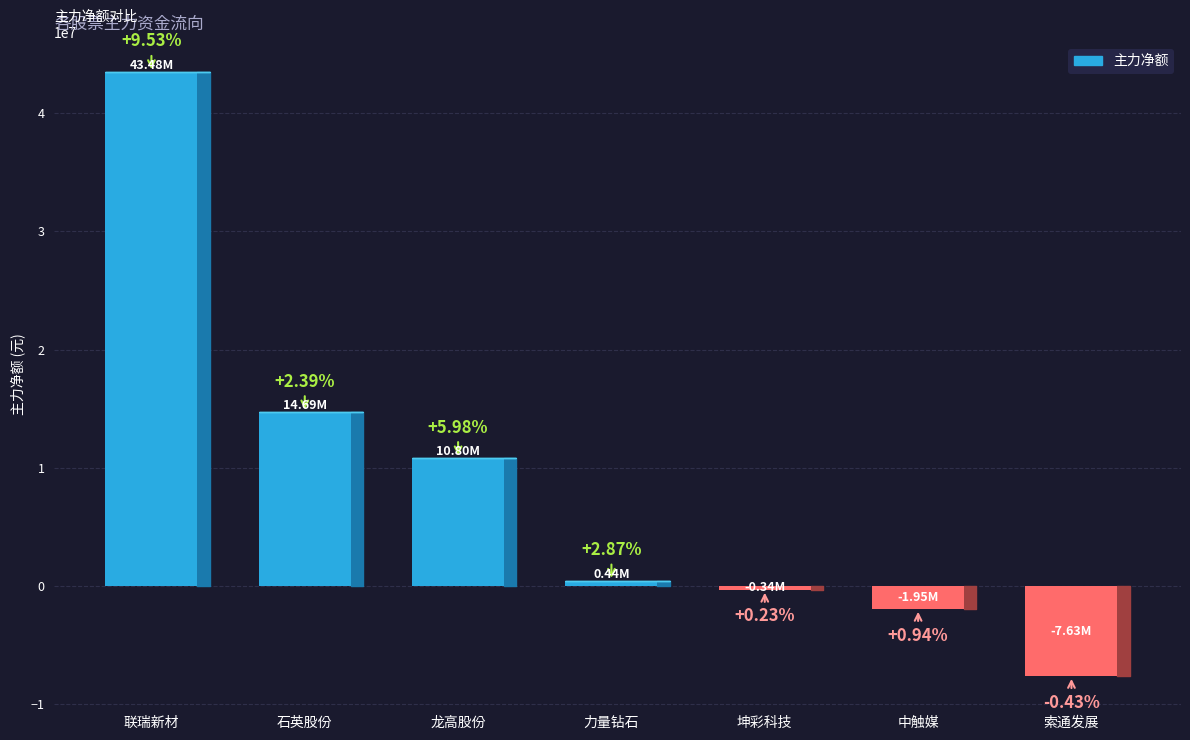

What position from the left is 索通发展?

7